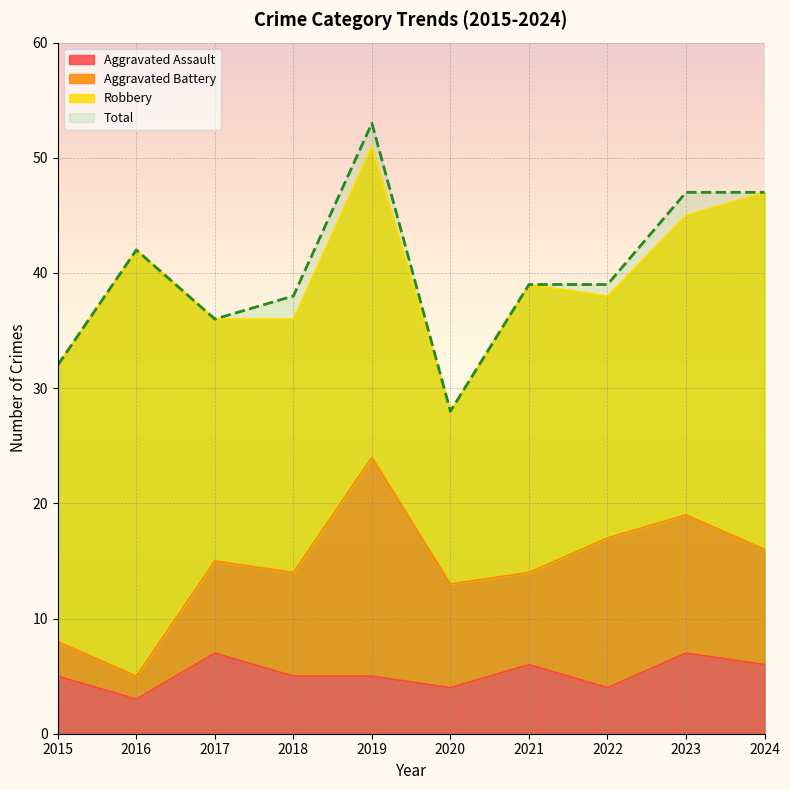

True or false: Aggravated Assault has more than 2 interior local peaks.

True